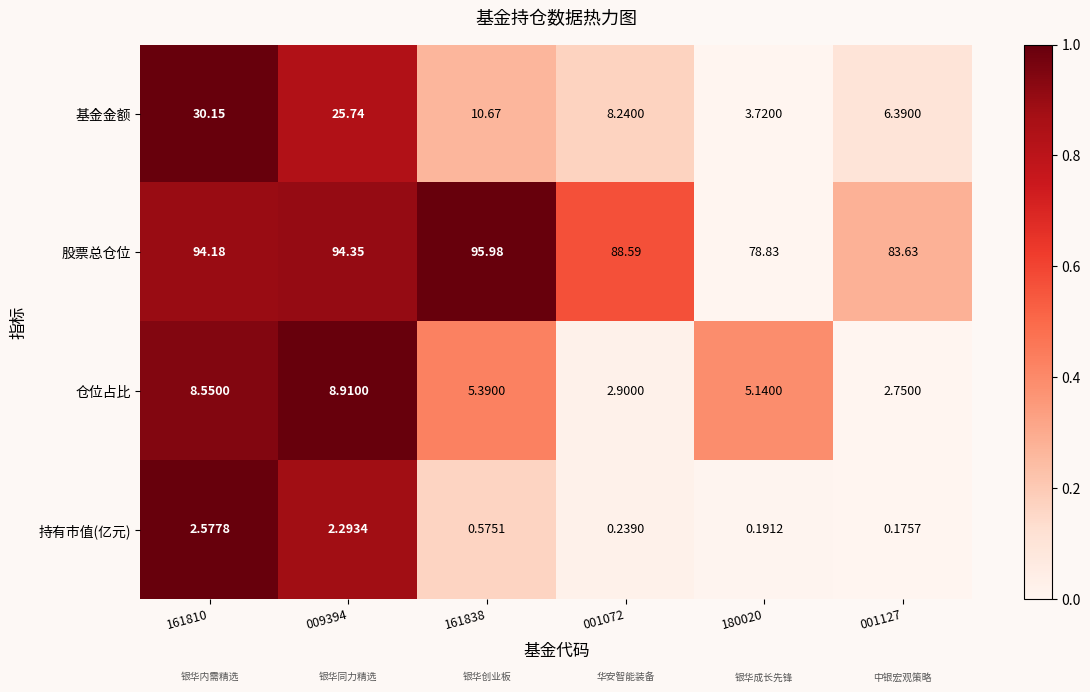

Which series has the largest range (max minus min)?

基金金额